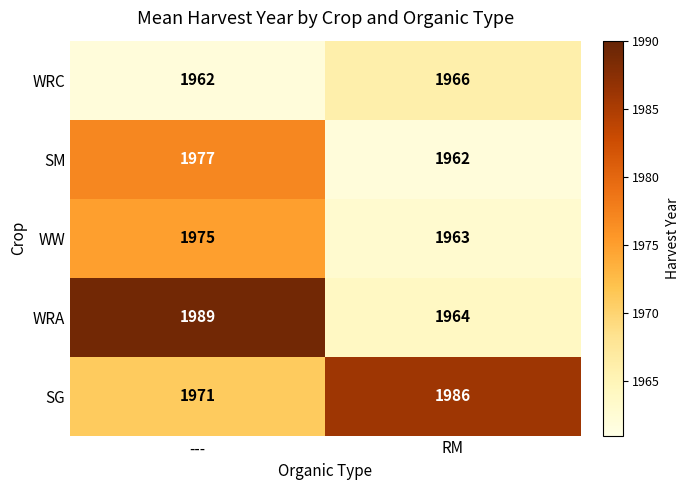

What is the difference between the WRA values at --- and RM?

25